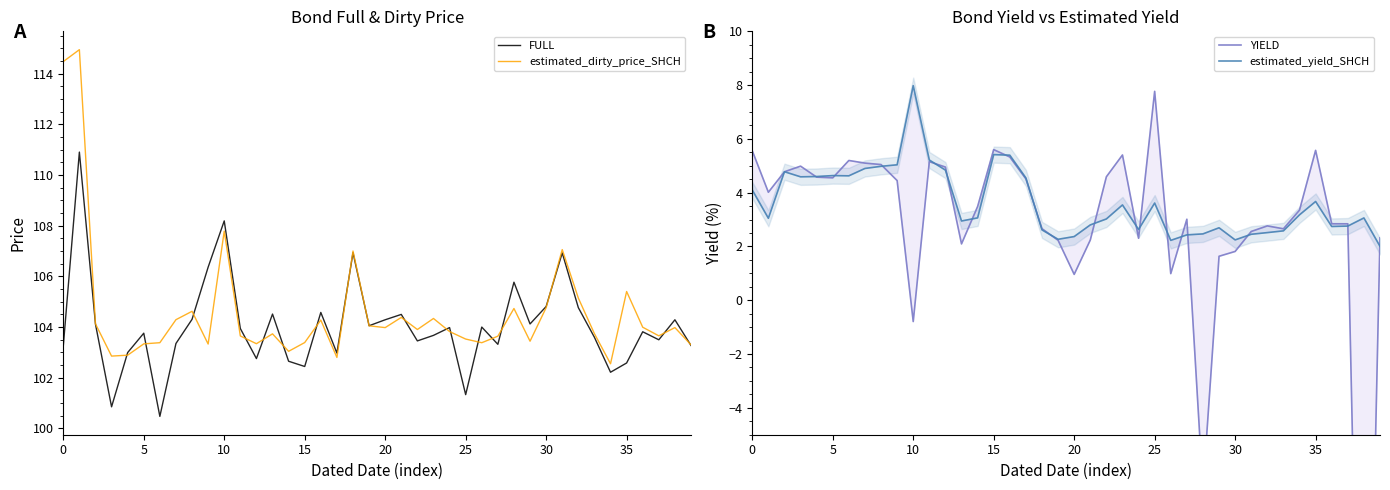

In estimated_yield_SHCH, how many points are lower than both neighbors (excluding endpoints)?

9